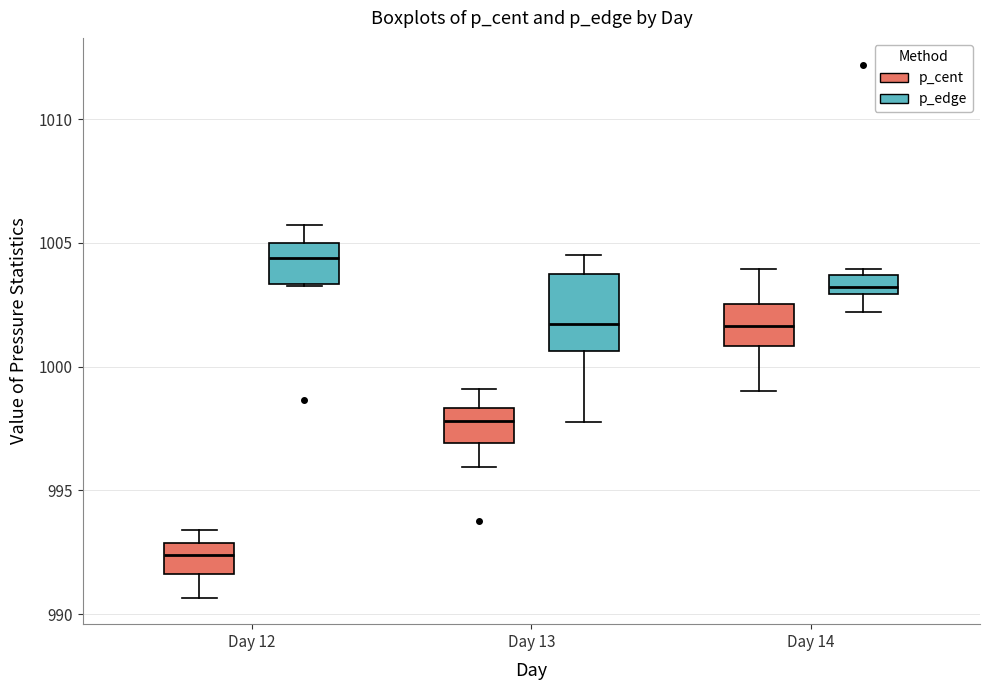

Where is the lower edge of the box for Day 12 (p_cent) on the y-axis? The values are not printed on the chart, so give them approximately, as read against the axis.

991.5